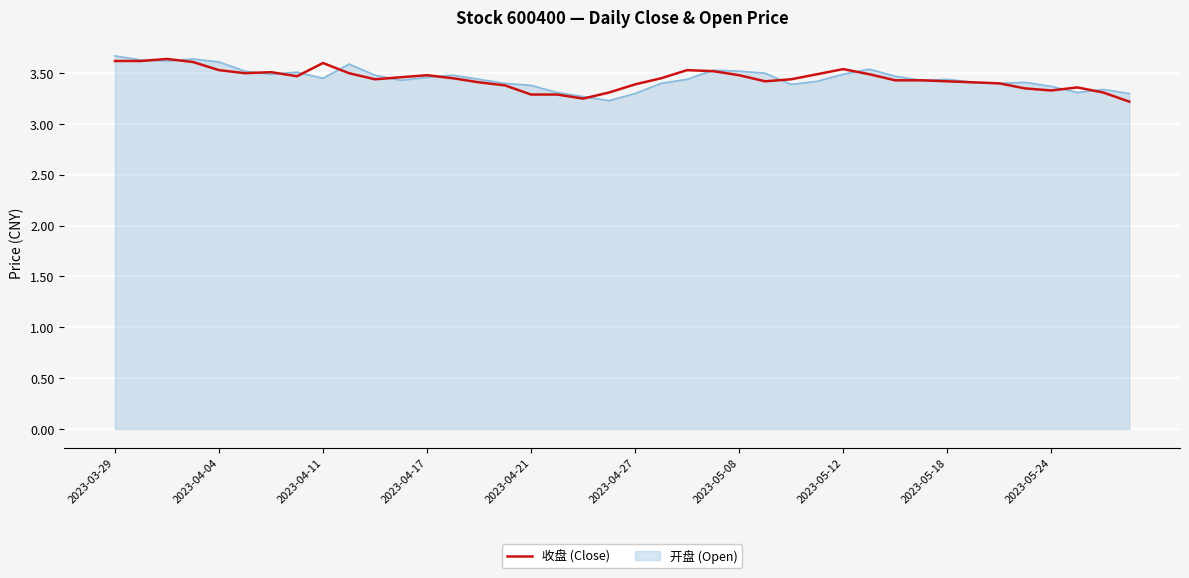

What is the maximum value shown in the chart?

3.7